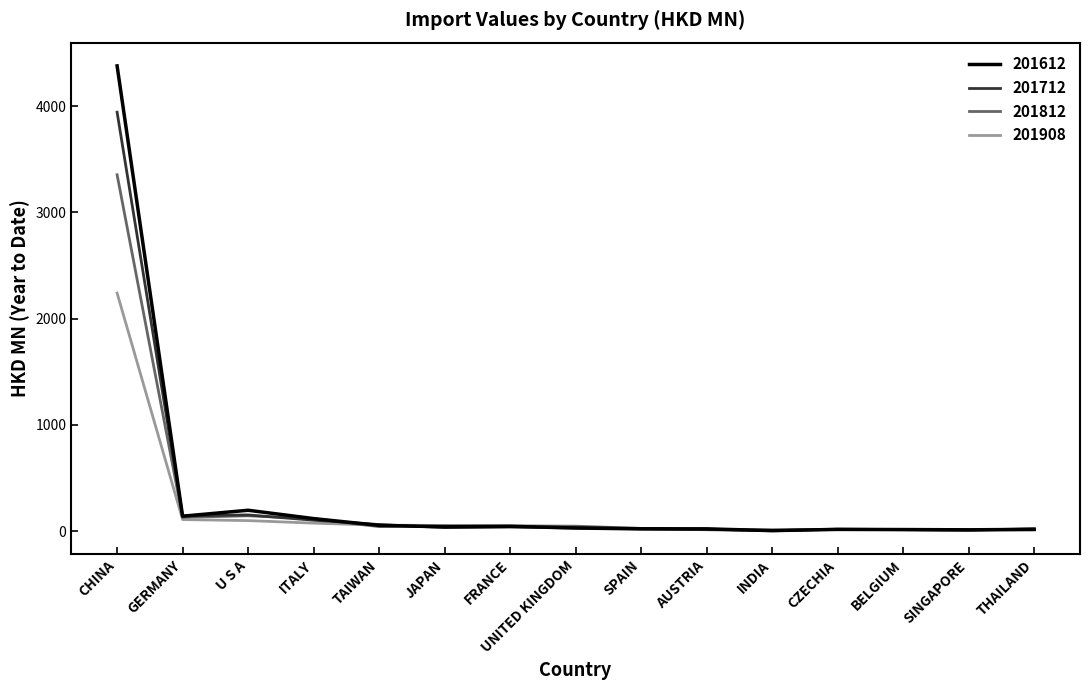

Which category has the highest value in the 201612 series?

CHINA